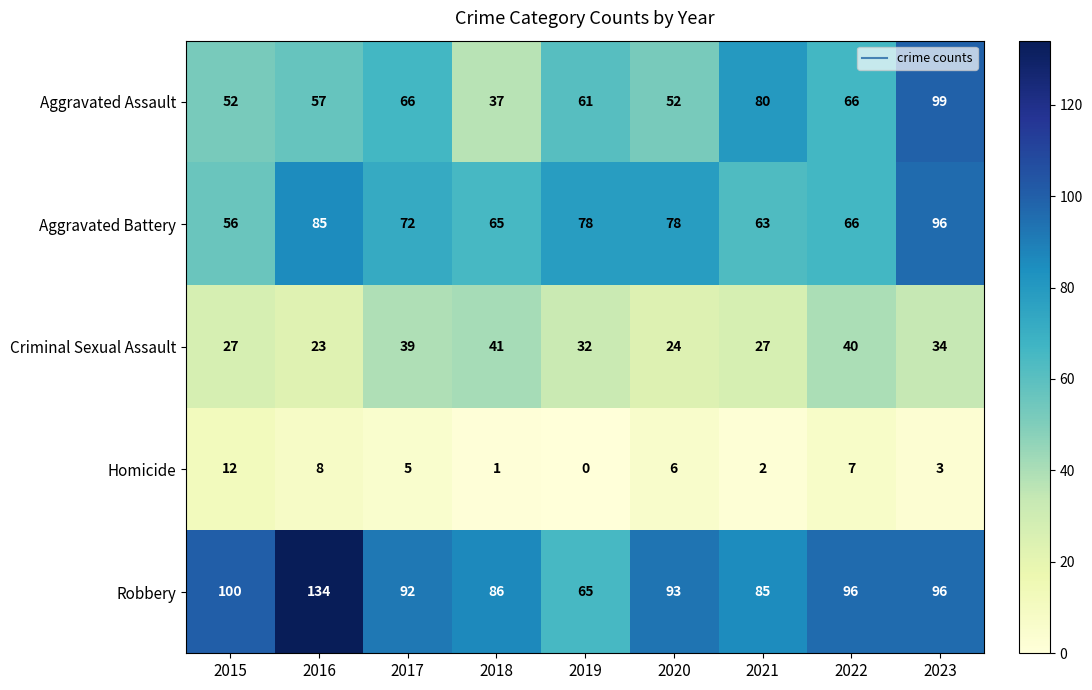

How many series are shown in this chart?

5